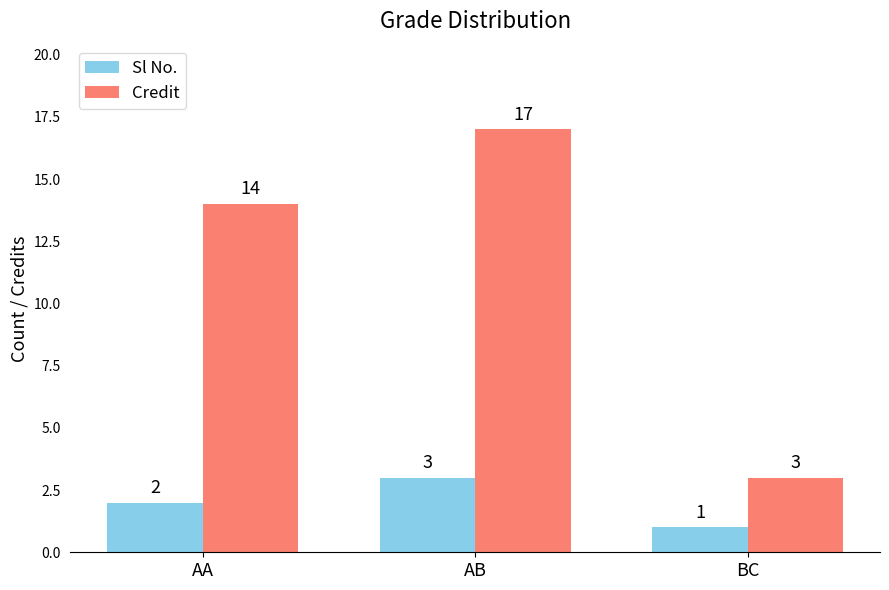

The value of Sl No. at BC is 1. True or false?

True